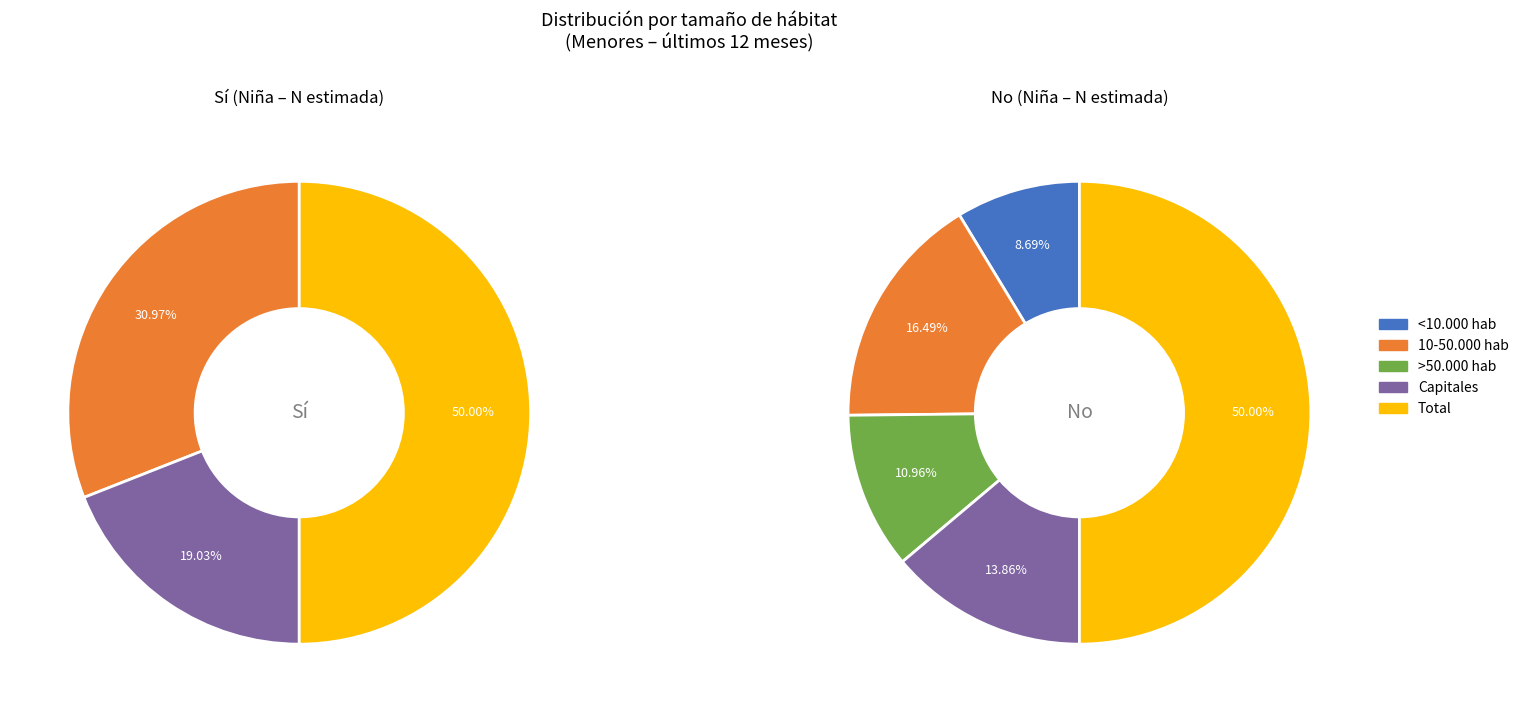

Is Total the majority of the pie?

No